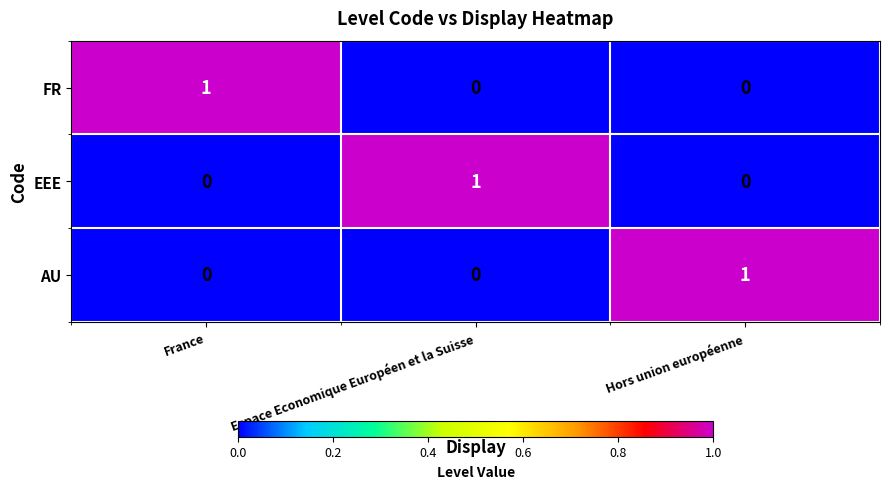

At how many categories does at least one series exceed 0?

3